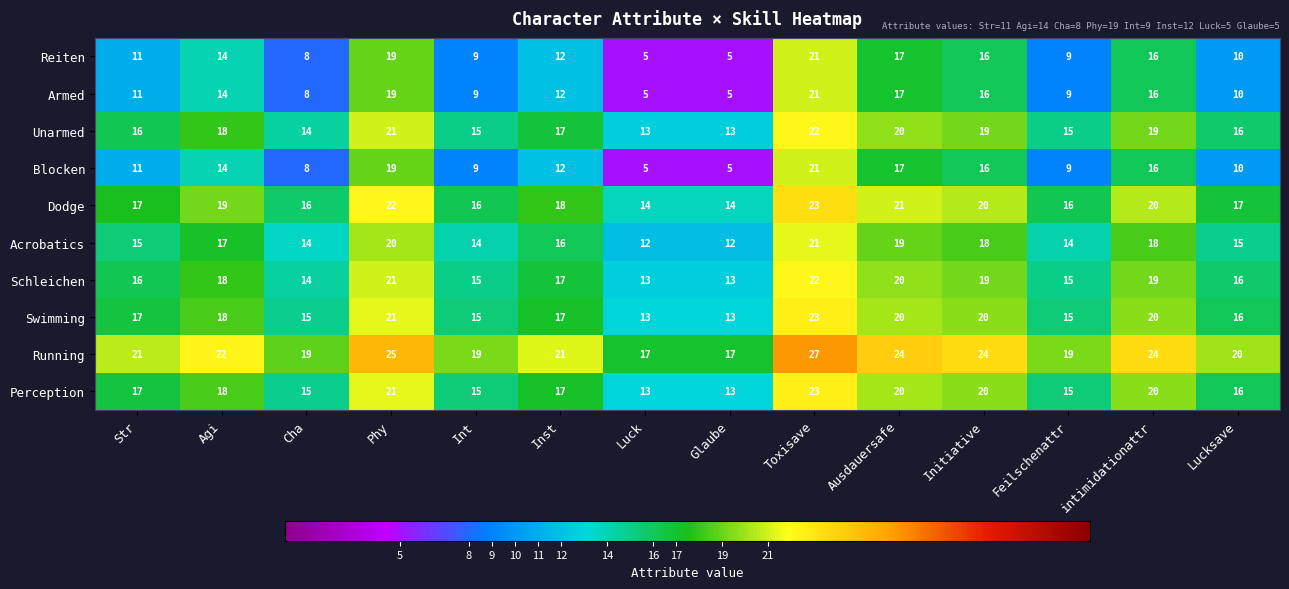

The Running series shows 19 at Int. True or false?

True